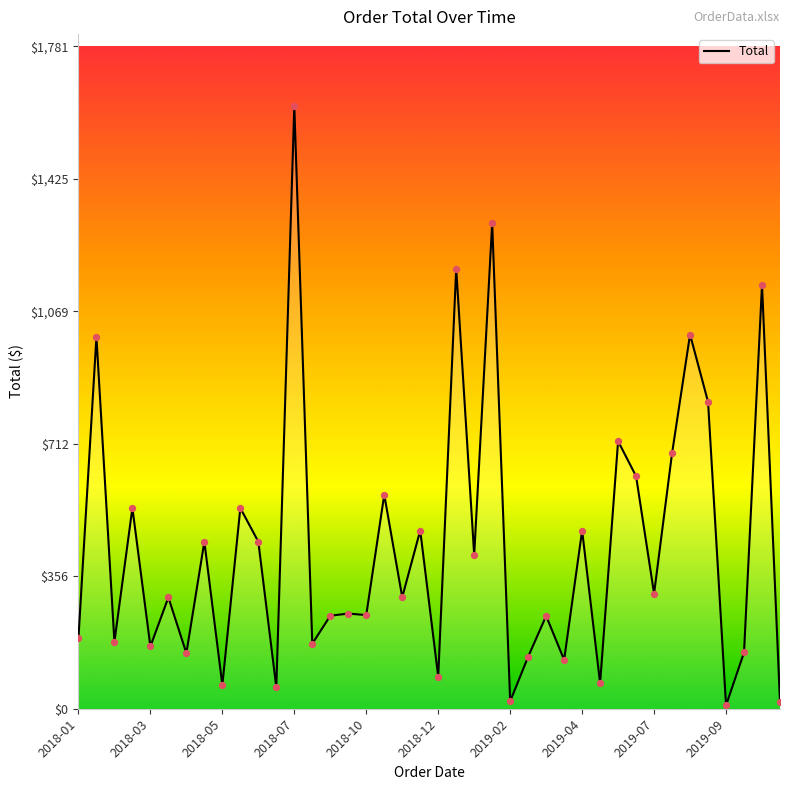

What is the greatest value displayed?

1619.2